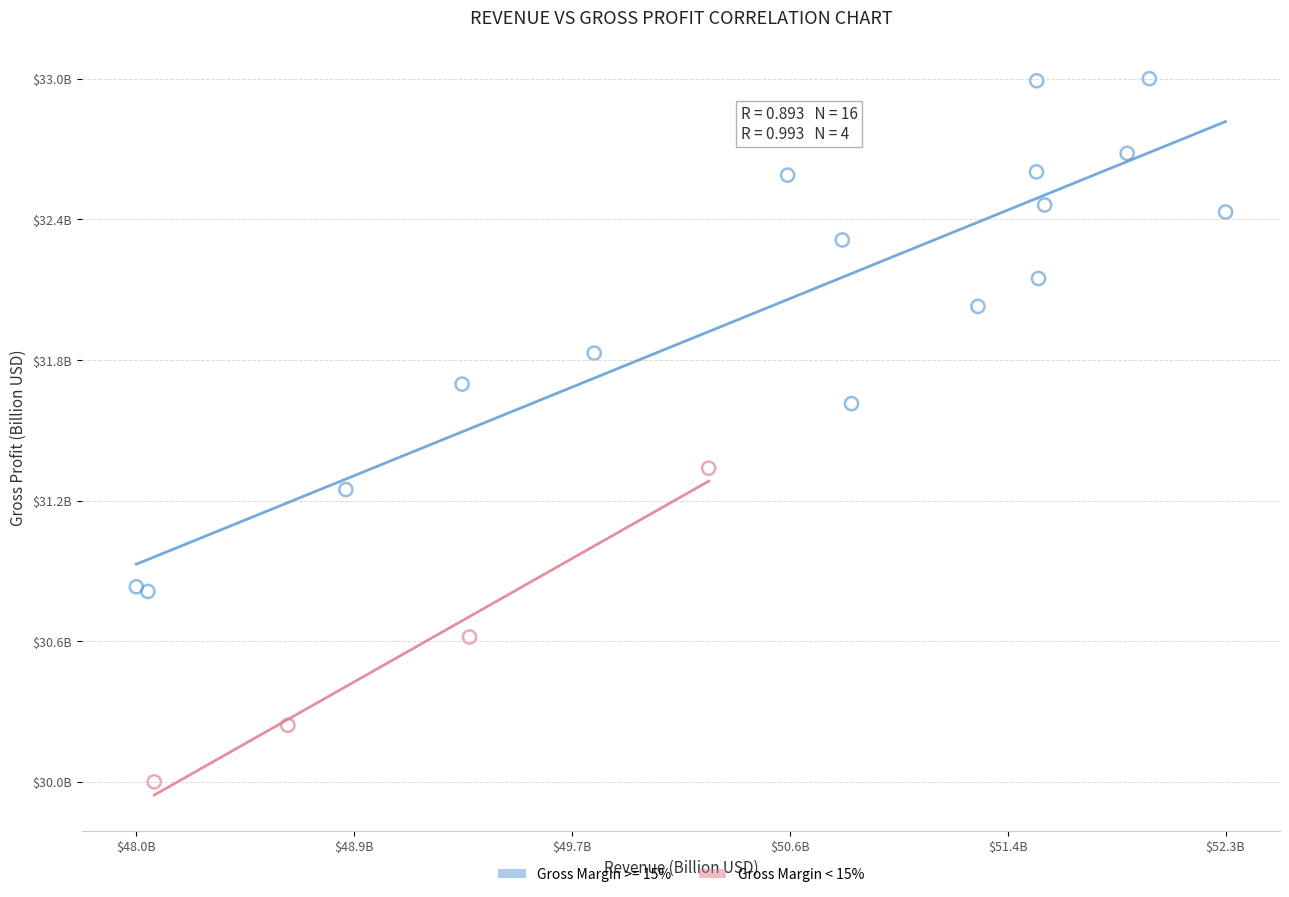

What are all the series names shown in the legend?

Gross Margin >= 15%, Gross Margin < 15%